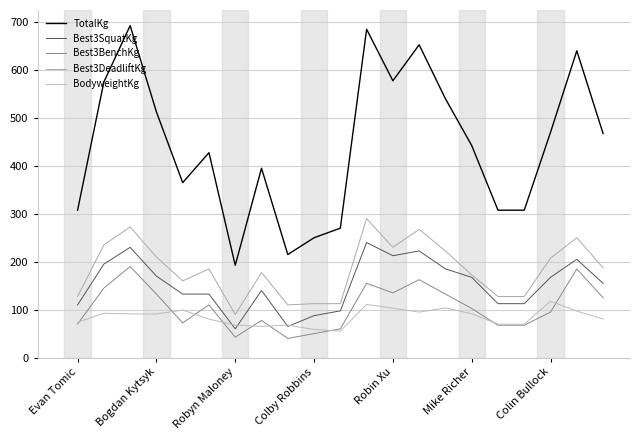

Does the chart have visible grid lines?

Yes